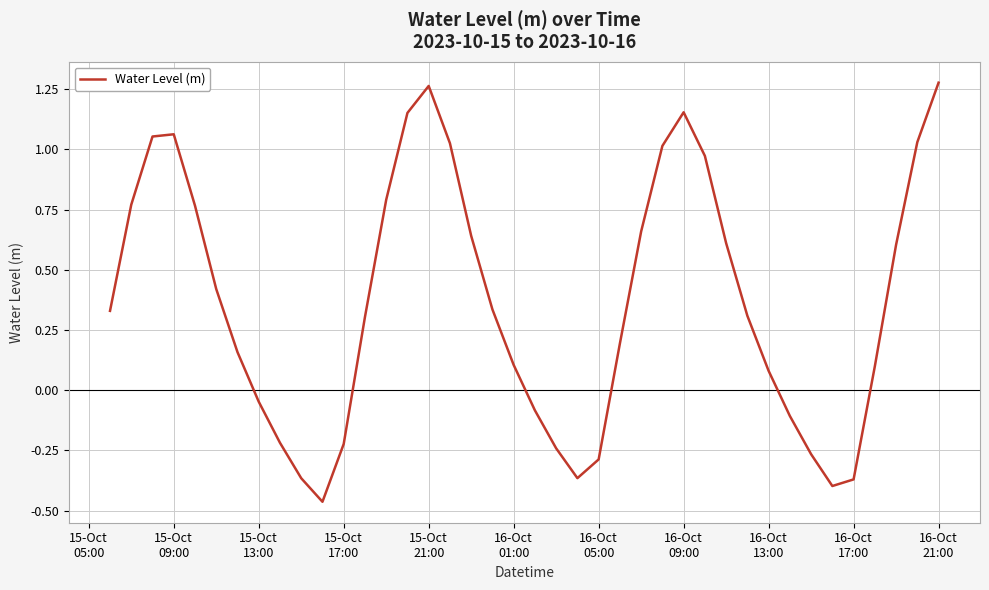

What is the difference between the maximum and minimum values?

1.7